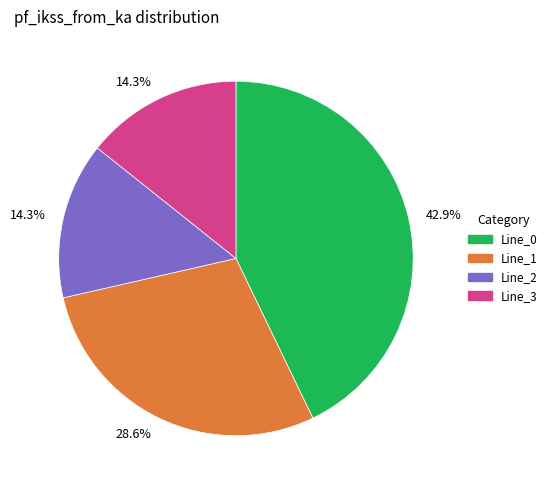

To the nearest percent, what is the average slice percentage?

25%